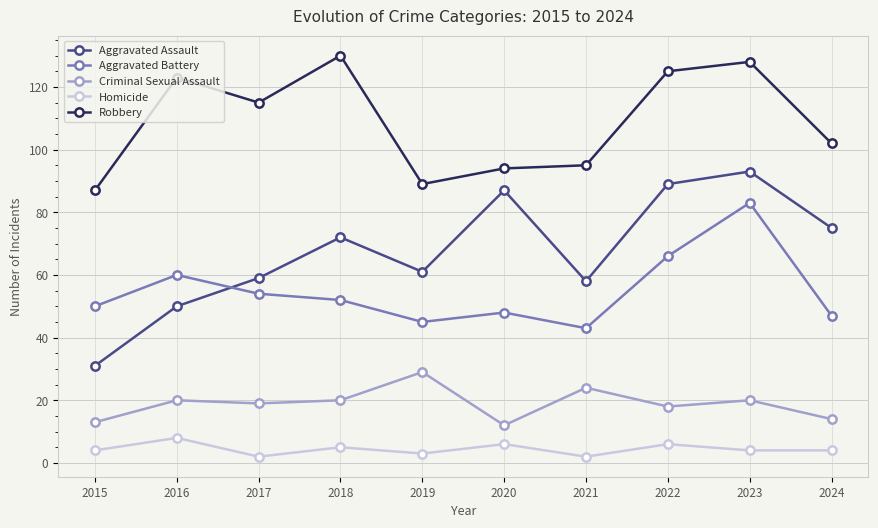

What is the difference between the maximum and minimum values in the Criminal Sexual Assault series?

17